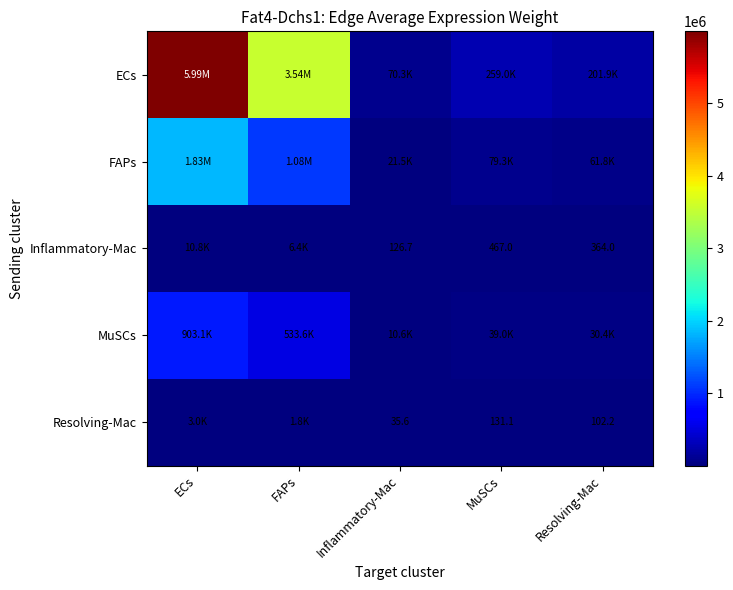

Which series changed the most between ECs and Resolving-Mac?

ECs